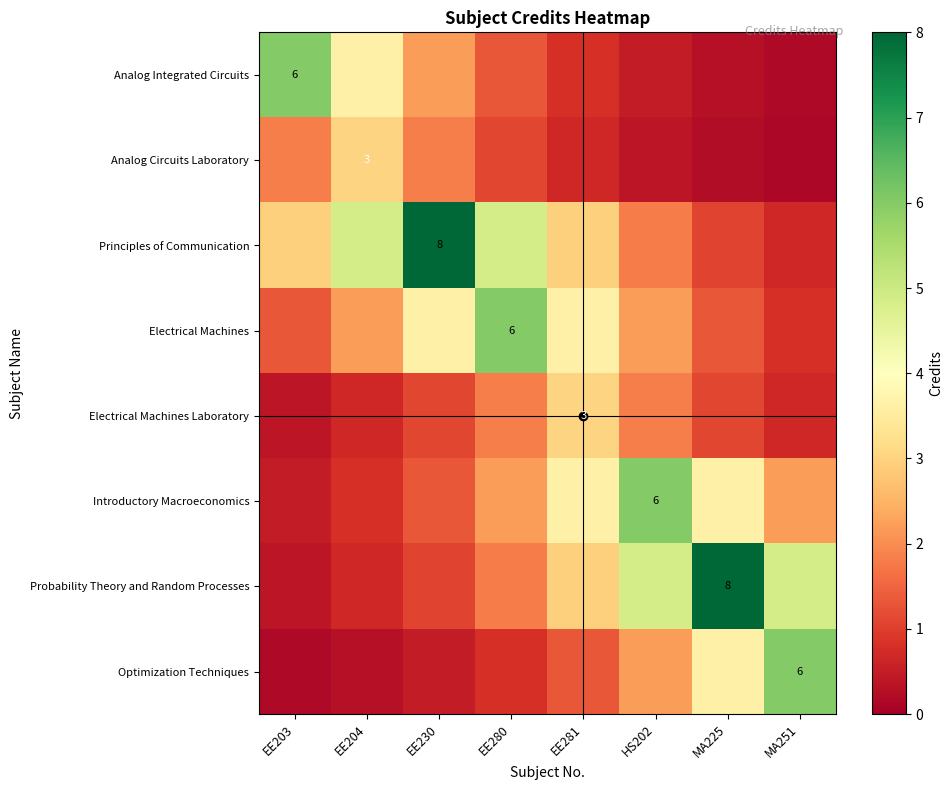

At how many categories does at least one series exceed 4?

7